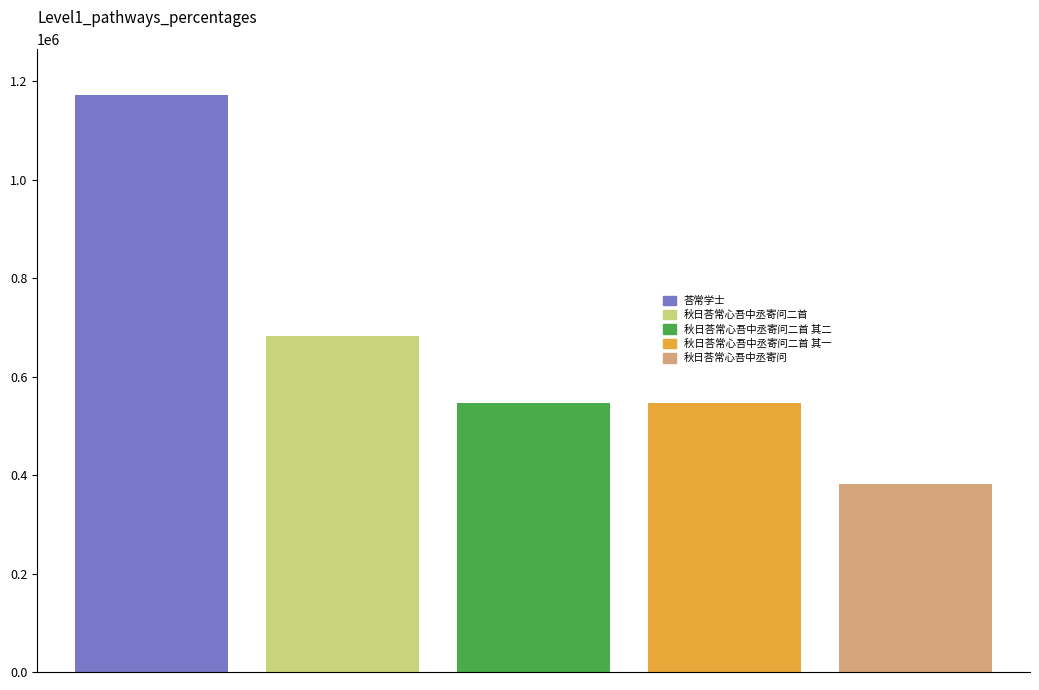

Count the number of data series in this chart.

5